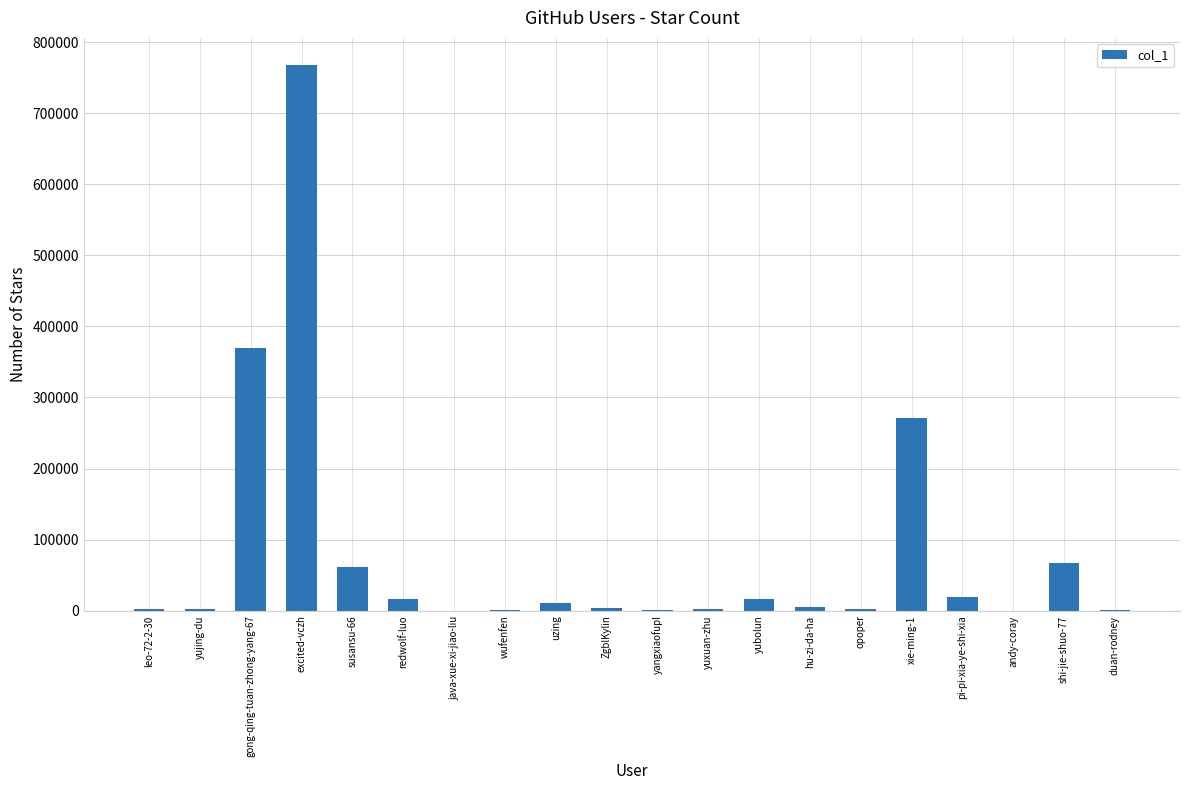

Is it true that the value at excited-vczh is 767451?

True